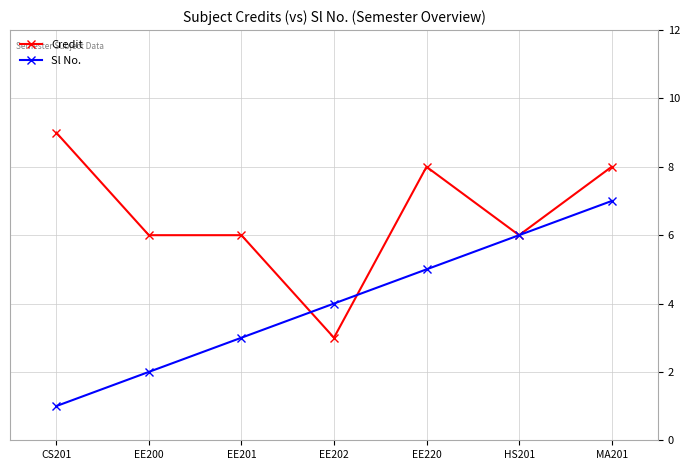

How many Sl No. values are between 2 and 6?

5